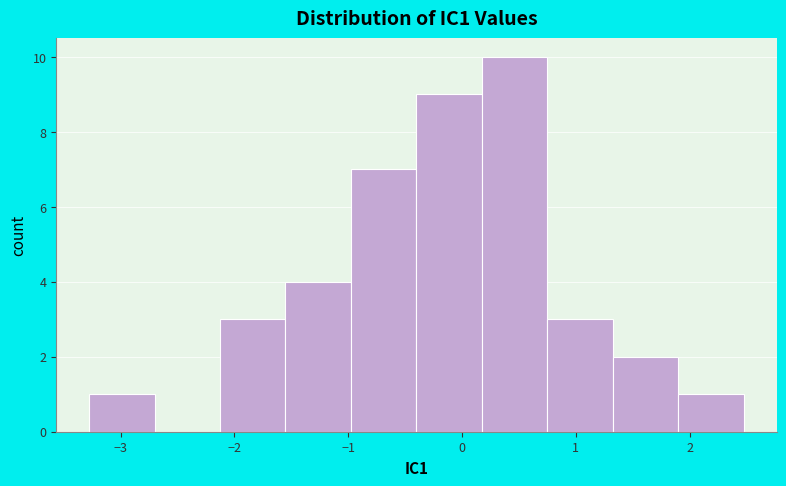

How tall is the bar that spans -1.0 to -0.4 on the x-axis? Neither the bar edges nor the heights are printed on the chart, so give them approximately, as read against the axes.

7